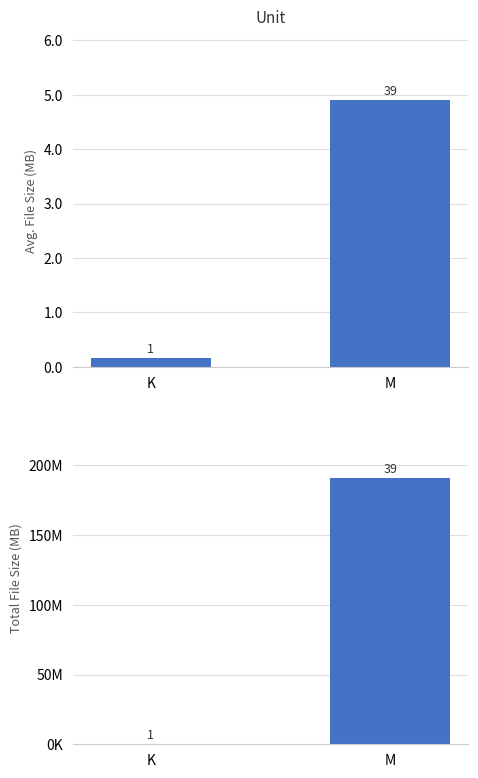

Rank the series by their maximum value, from lowest to highest.

Avg. File Size (MB), Total File Size (MB)